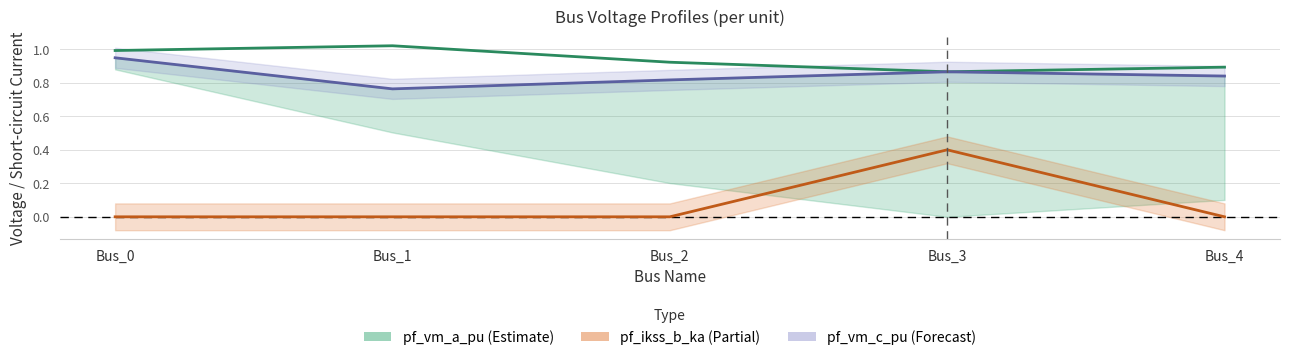

Between Bus_2 and Bus_1, which is larger?

Bus_1